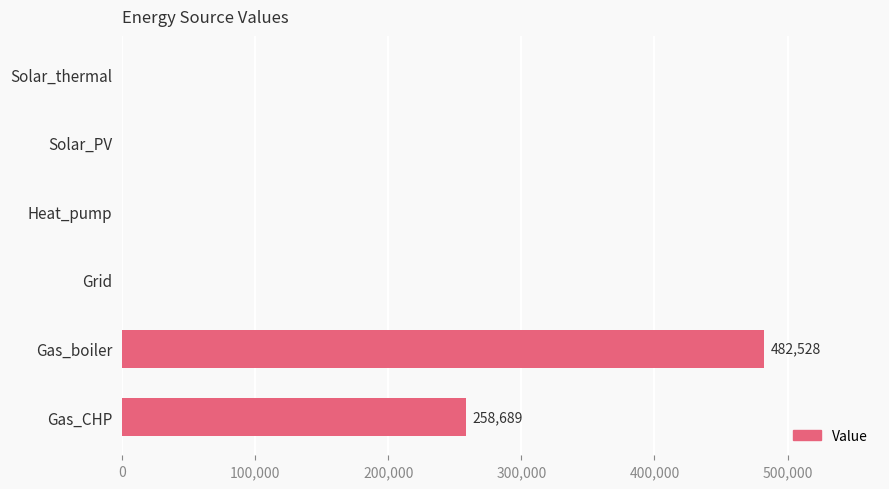

Is it true that the value at Solar_thermal is 0.0?

True